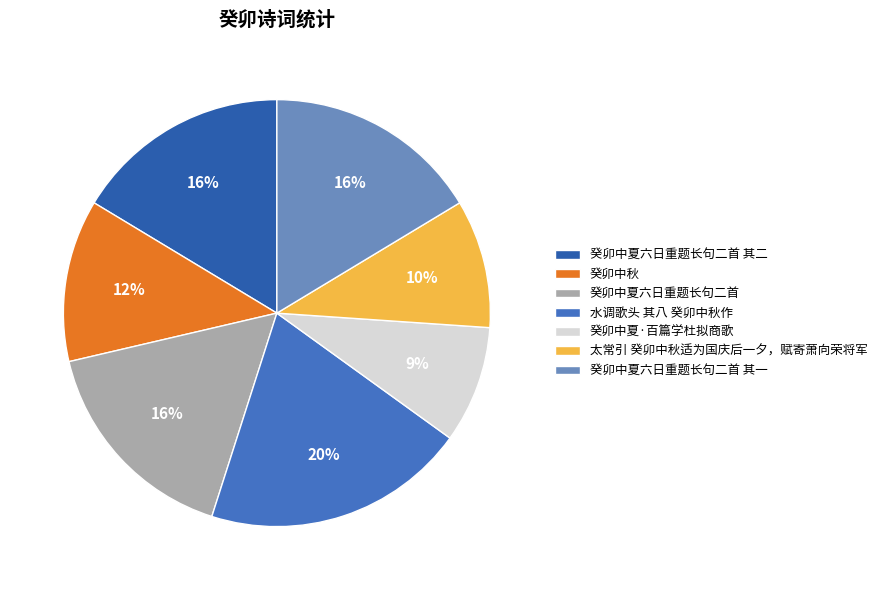

Which slice is the smallest?

癸卯中夏·百篇学杜拟商歌